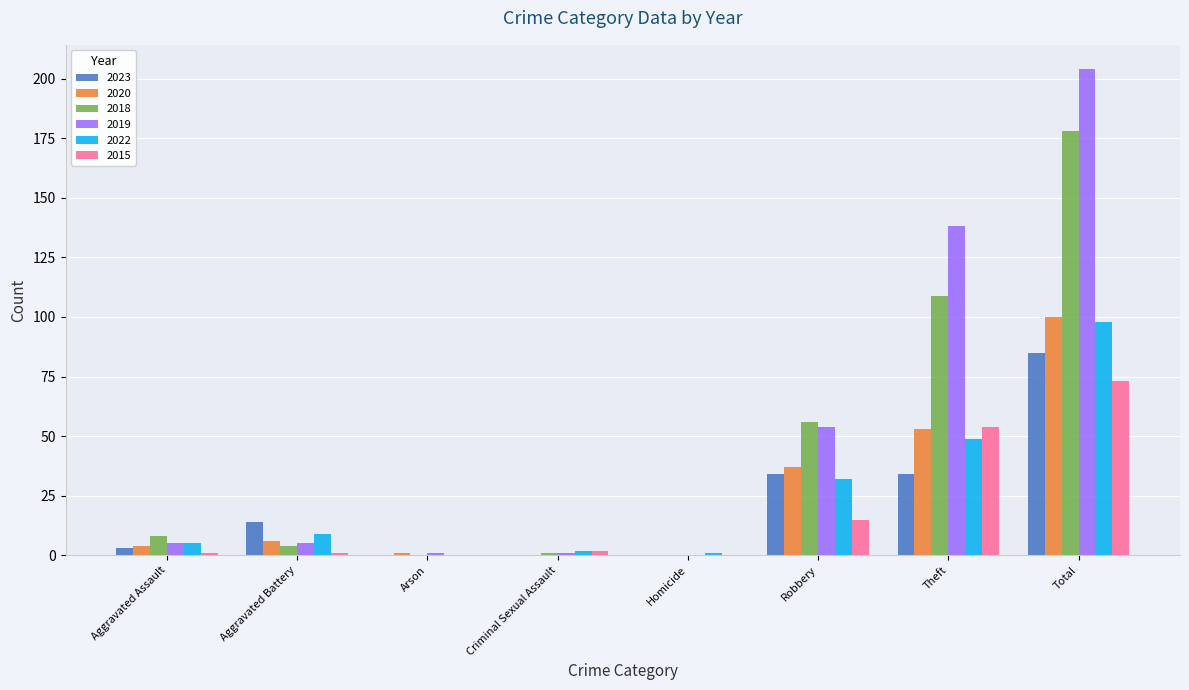

What is the sum of all 2022 values?

196